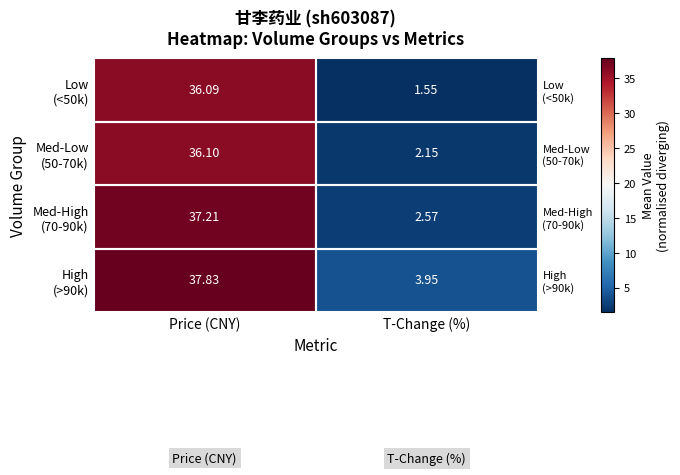

What is the average value of the Med-High (70-90k) series?

19.9